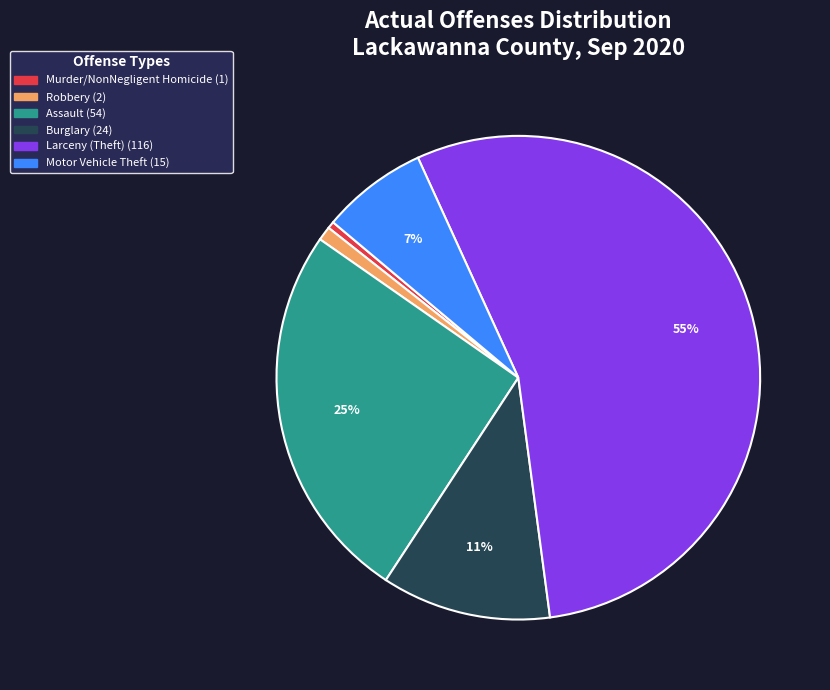

Do Murder/NonNegligent Homicide and Burglary together represent more than half of the pie?

No